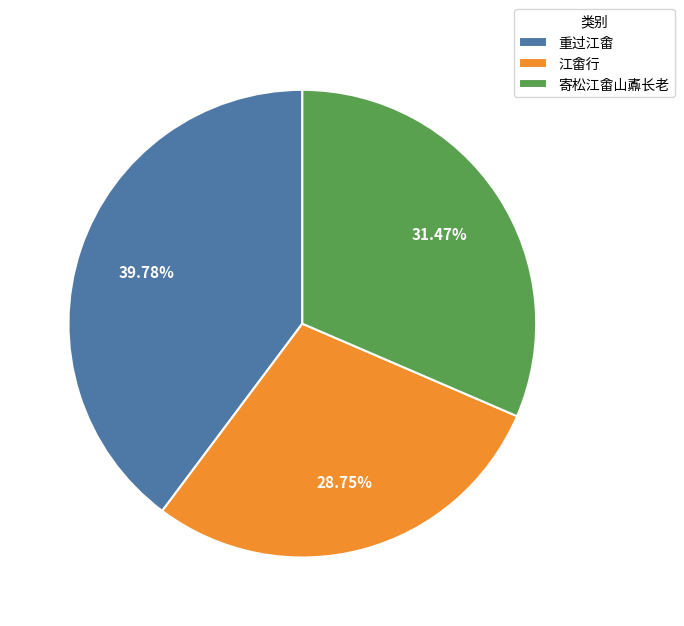

To the nearest percent, what portion does 寄松江畬山鼒长老 represent?

31%